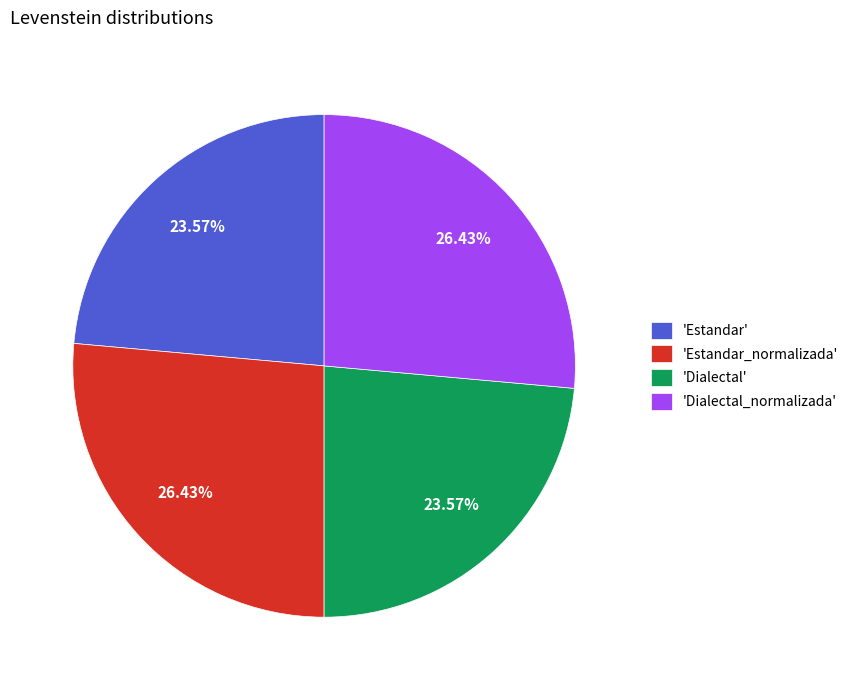

Which has a higher value, 'Dialectal' or 'Estandar_normalizada'?

'Estandar_normalizada'